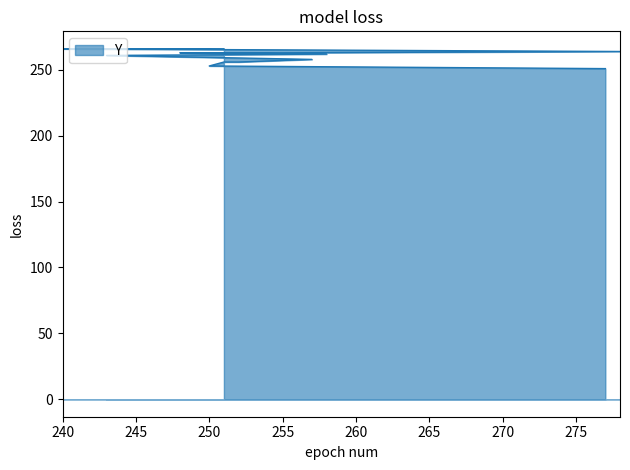

How many data points does each series have?

13